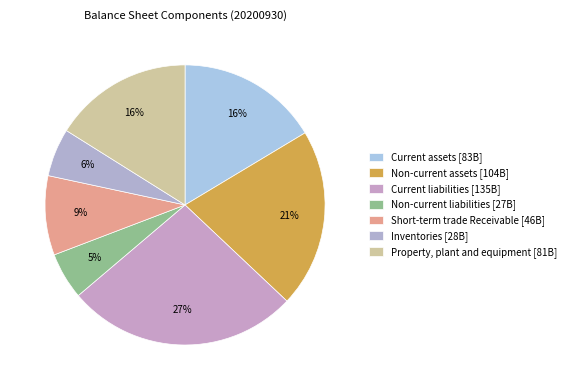

To the nearest percent, what portion does Current assets represent?

16%